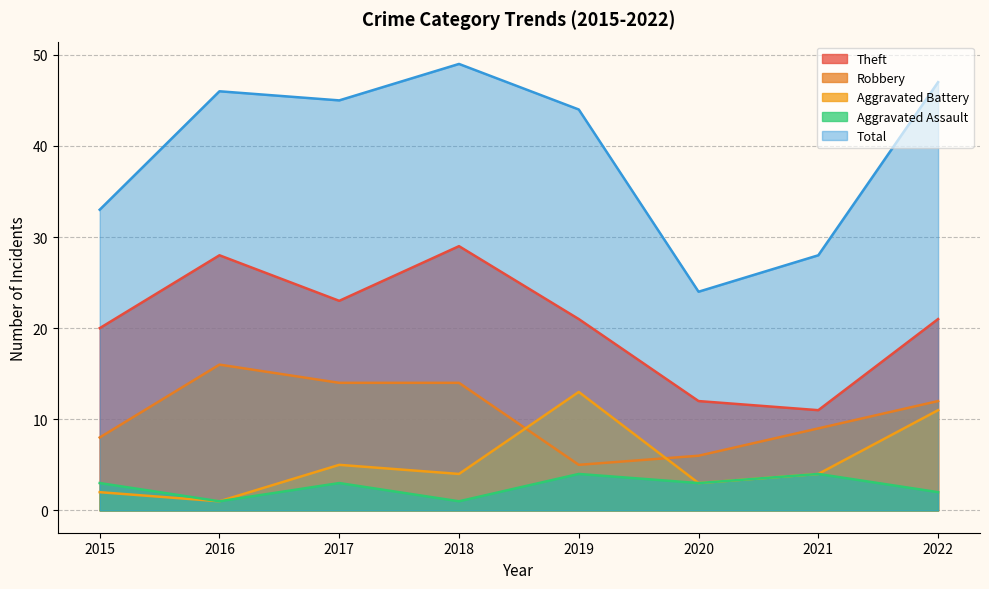

What are all the series names shown in the legend?

Theft, Robbery, Aggravated Battery, Aggravated Assault, Total